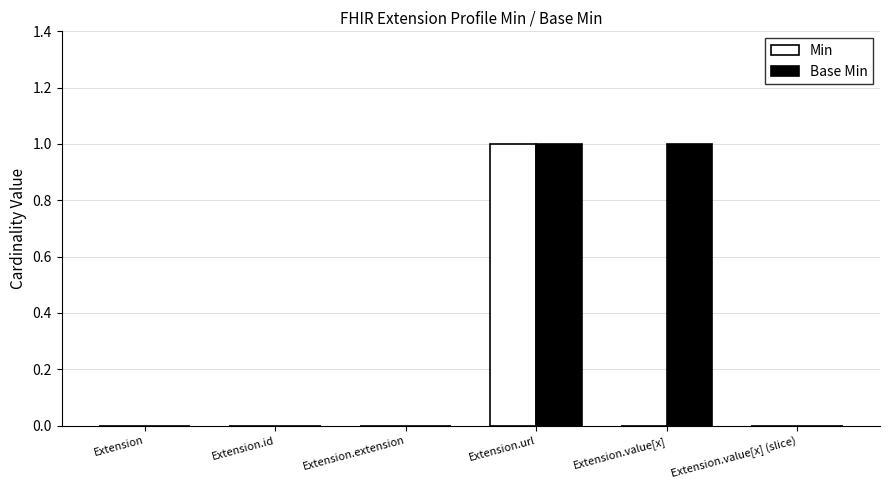

Is it true that Min equals 1 at Extension.extension?

False